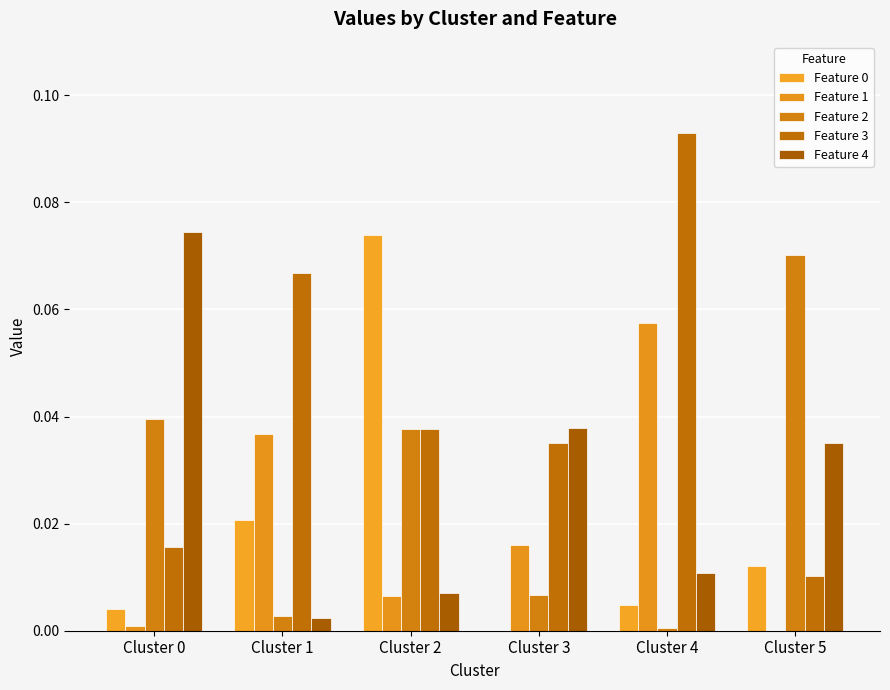

How many values in the Feature 0 series exceed 0?

5